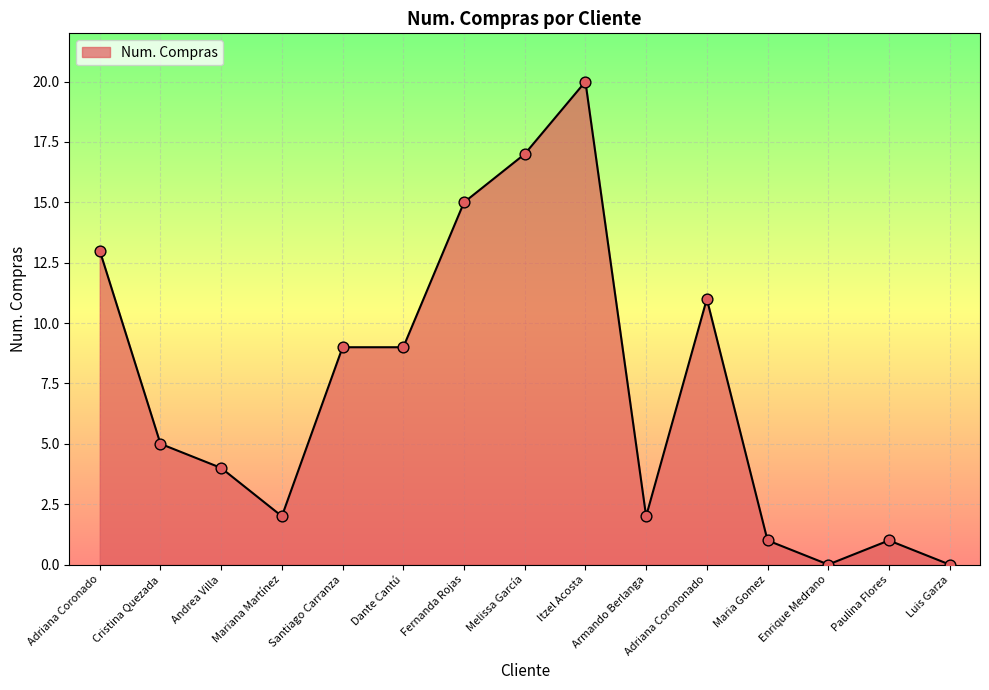

What is the change in value from Mariana Martínez to Luis Garza?

-2